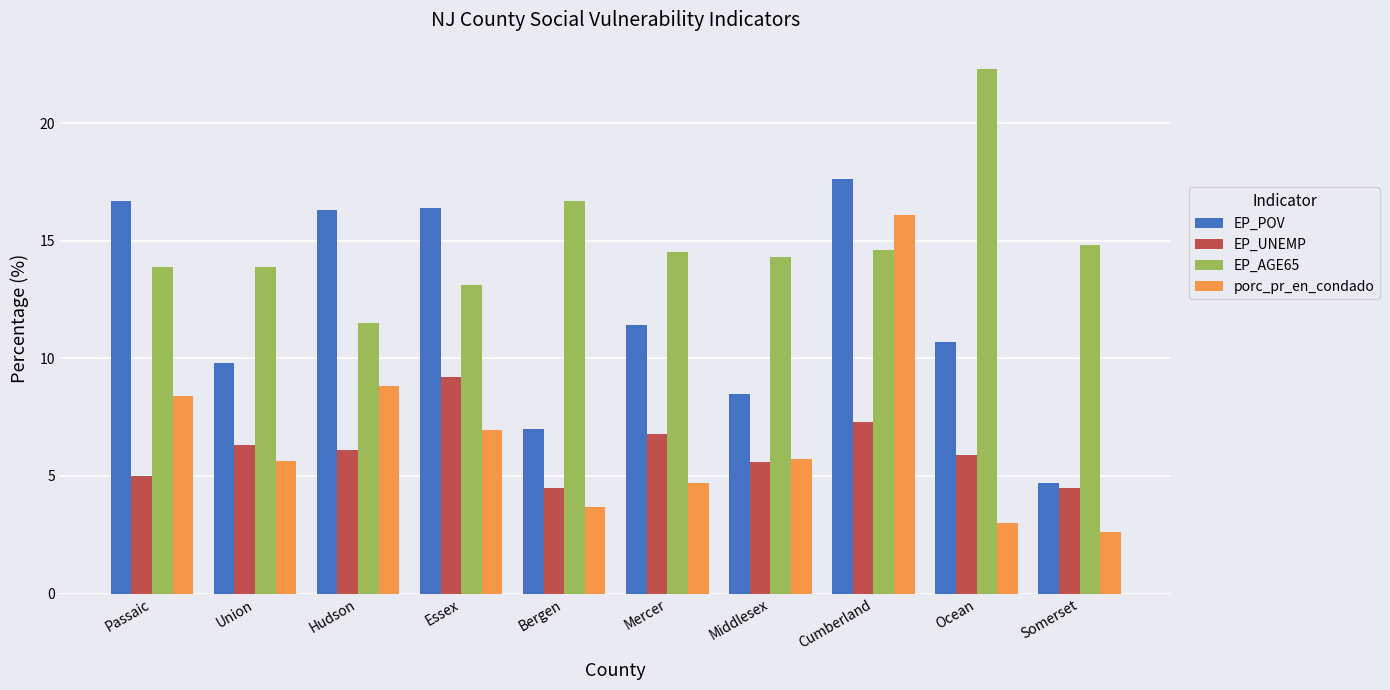

At which category is the sum across all series the highest?

Cumberland